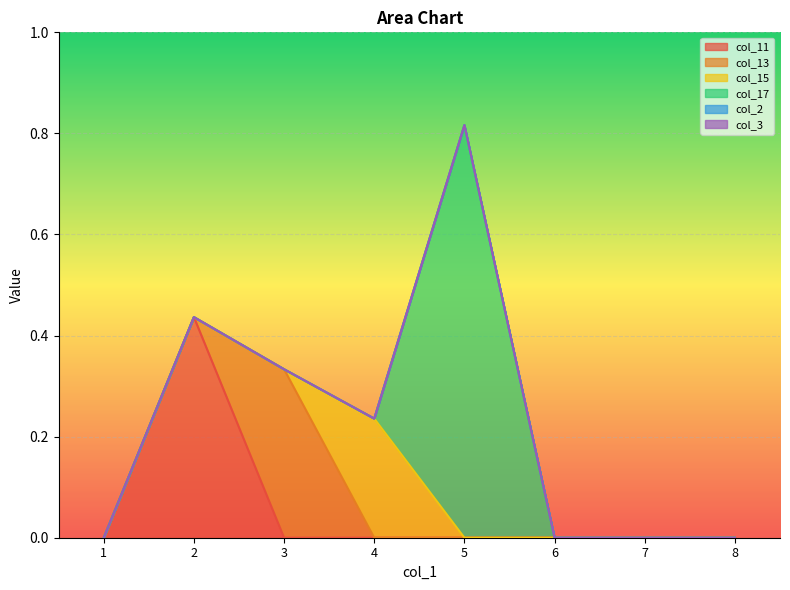

How many lines are shown in the chart?

6